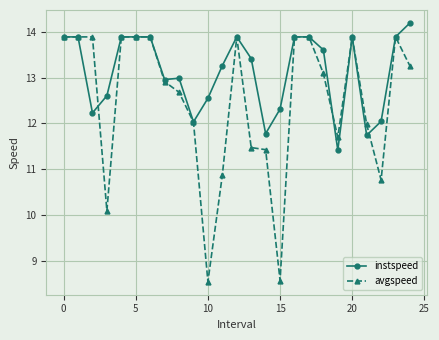

What is the lowest value of the instspeed series?

11.4